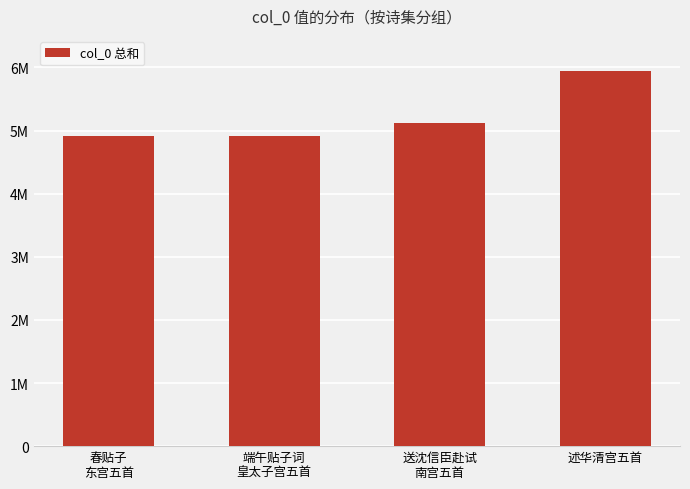

Where is the data nearest to the value 5427883?

送沈信臣赴试
南宫五首